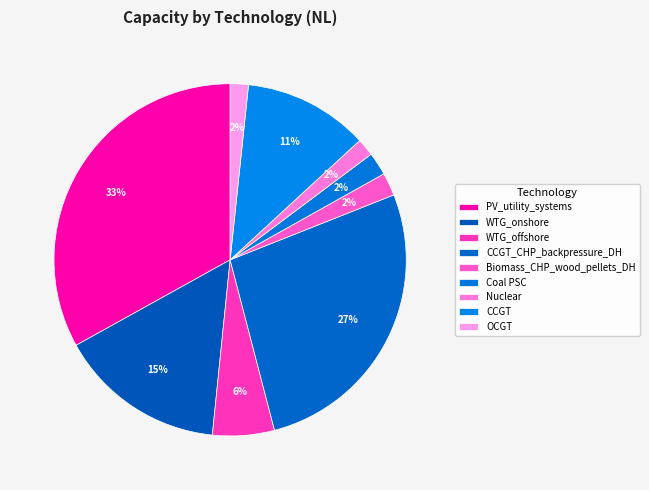

How many slices are in this pie chart?

9